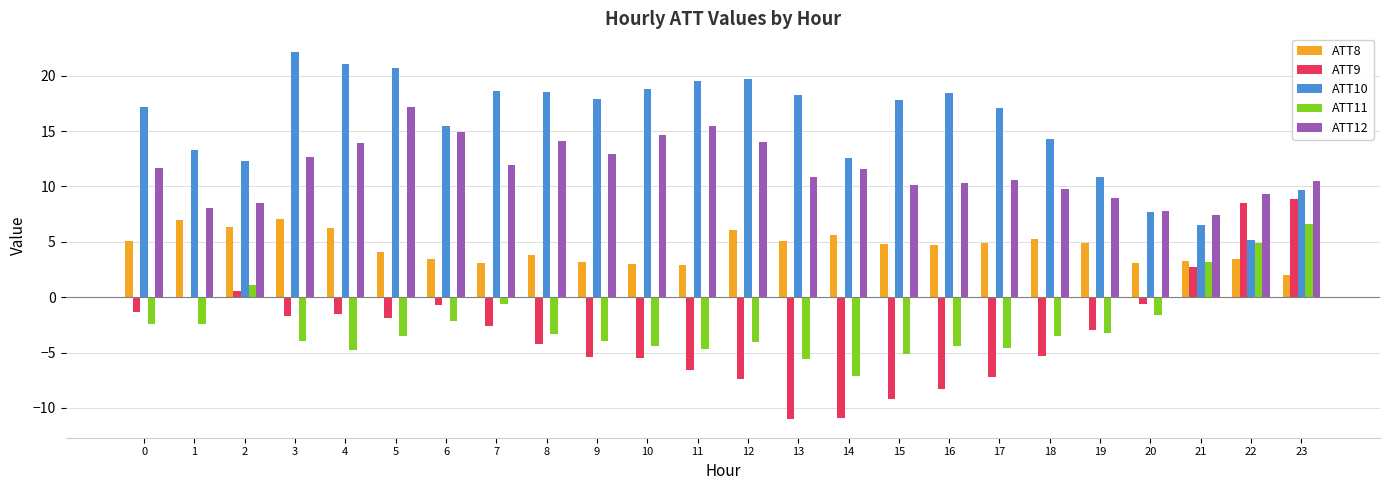

True or false: ATT11 has a value of 1.1 at 2.

True